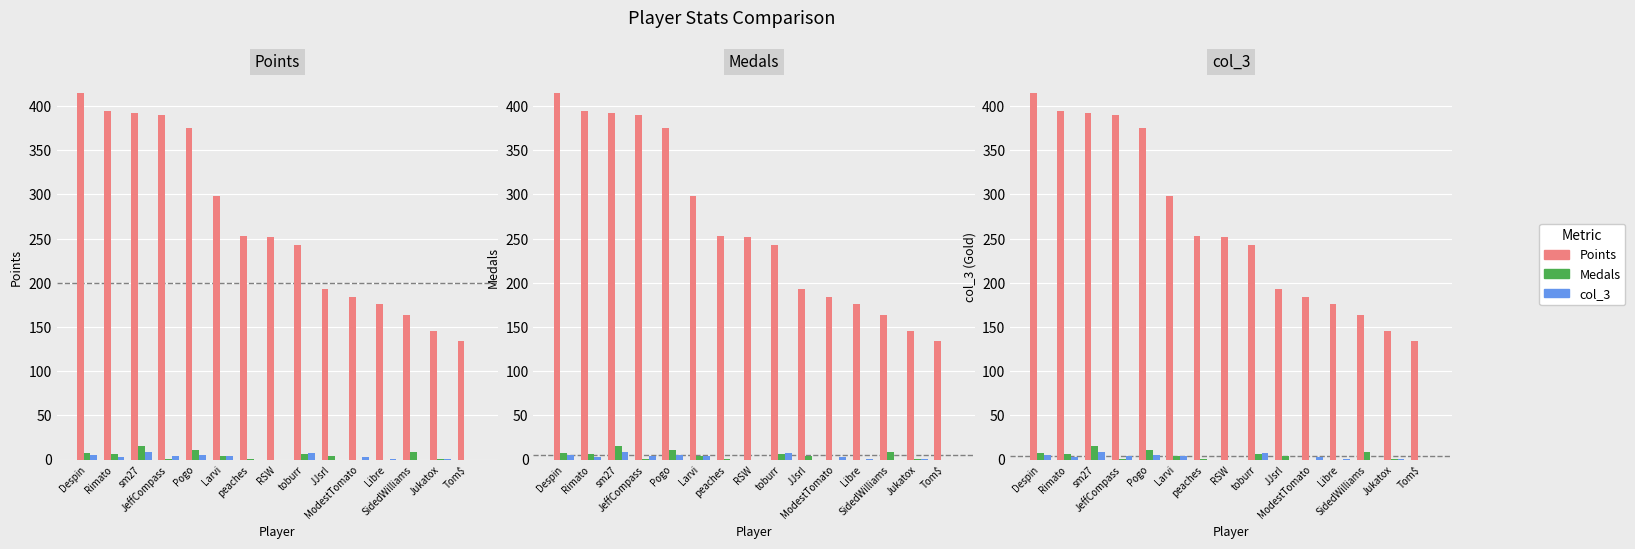

What is the label of the 10th bar from the left?

JJsrl